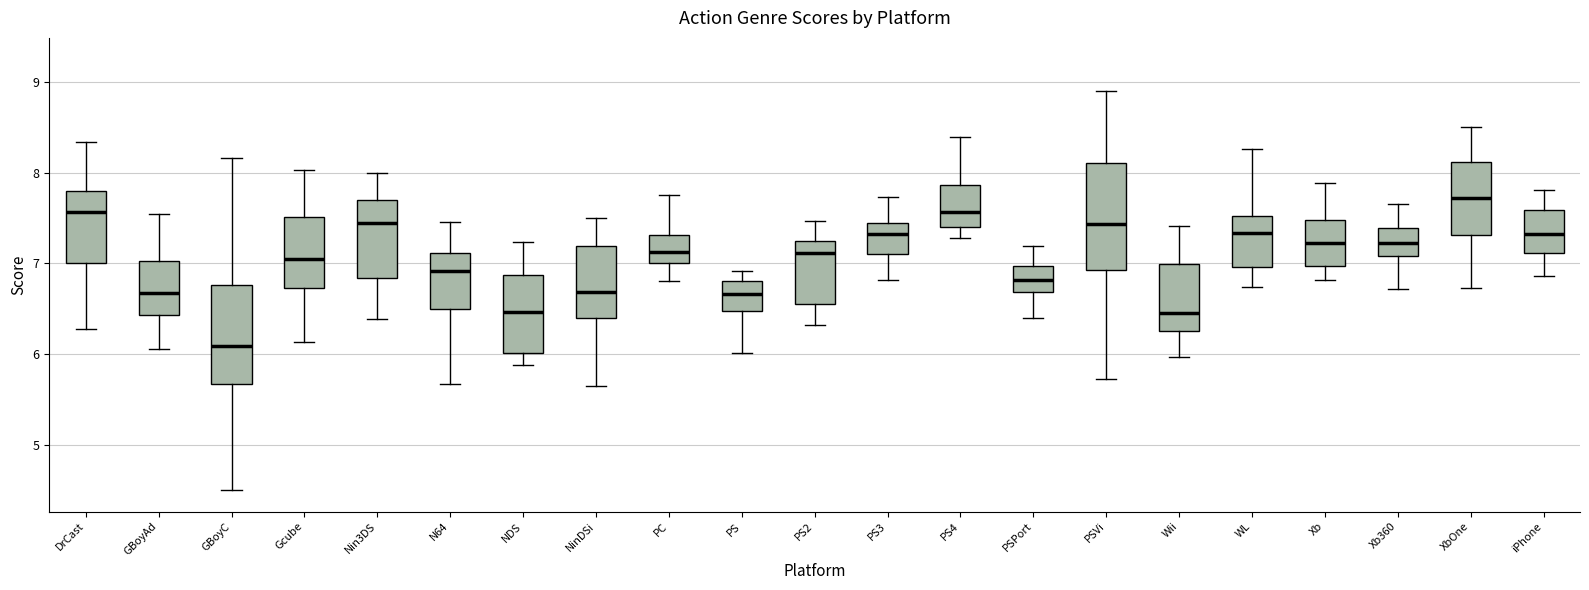

Which box has the lowest median line?

GBoyC